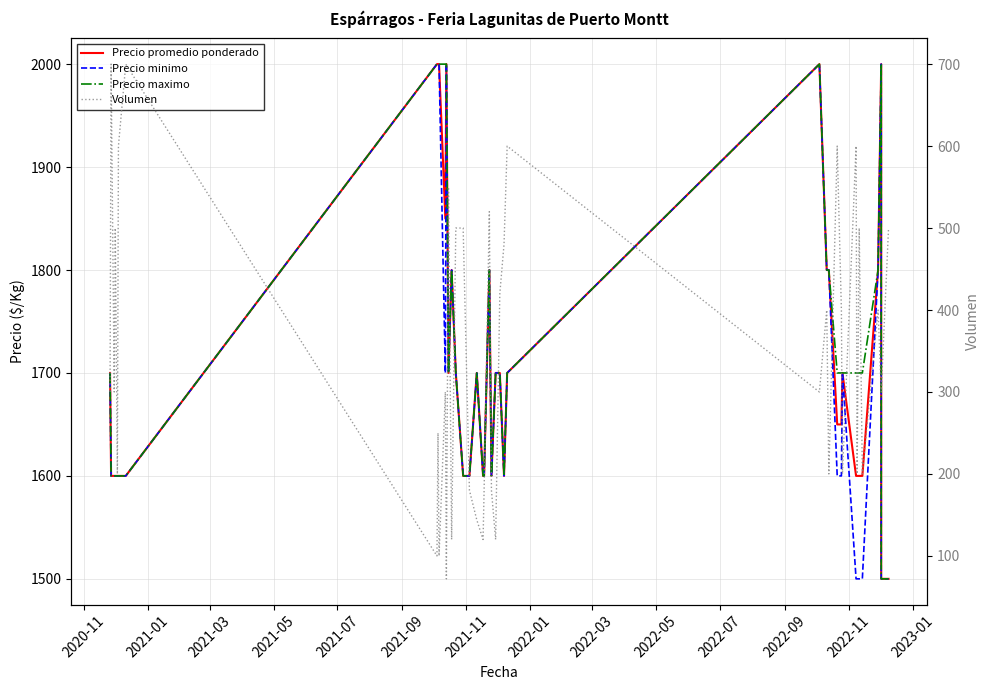

What is the sum of all Precio promedio ponderado values?

68350